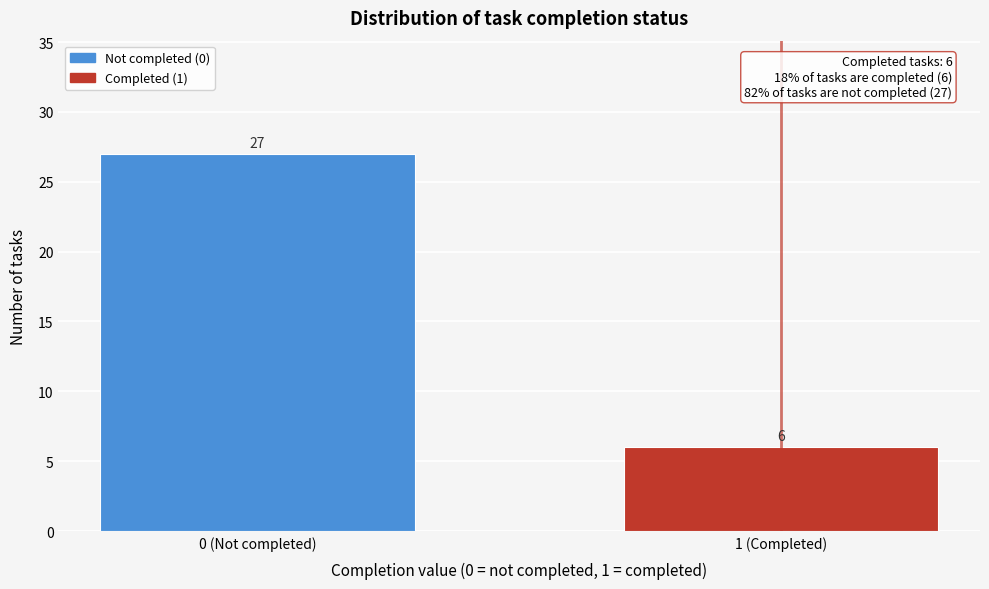

Reading left to right, list all the values displayed in this chart.

27	6